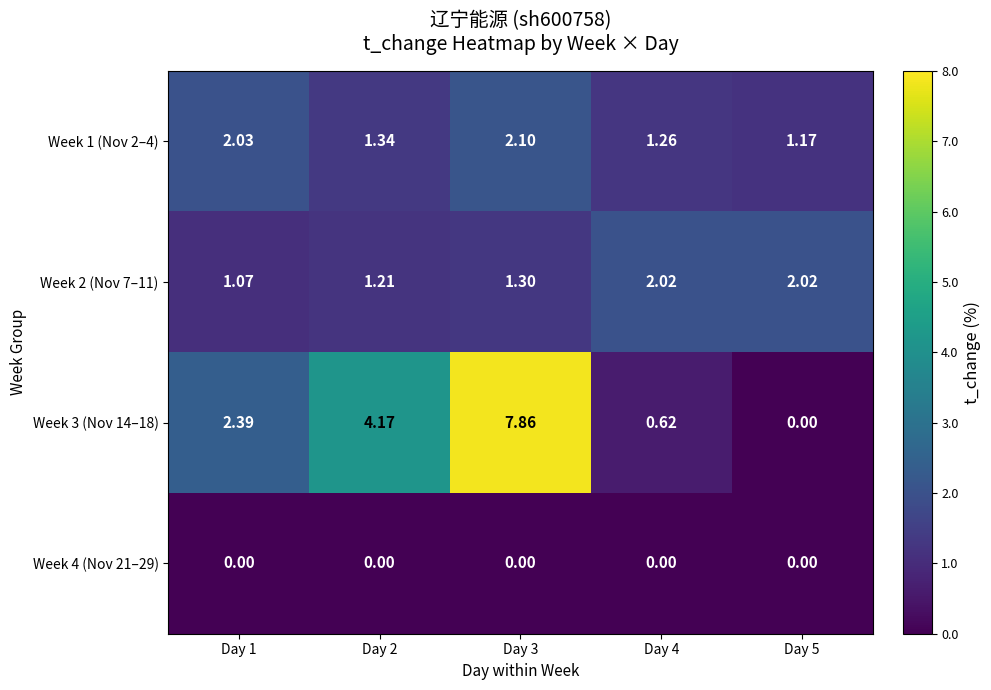

Is the value of Week 4 (Nov 21–29) at Day 1 greater than the value of Week 3 (Nov 14–18) at Day 3?

No